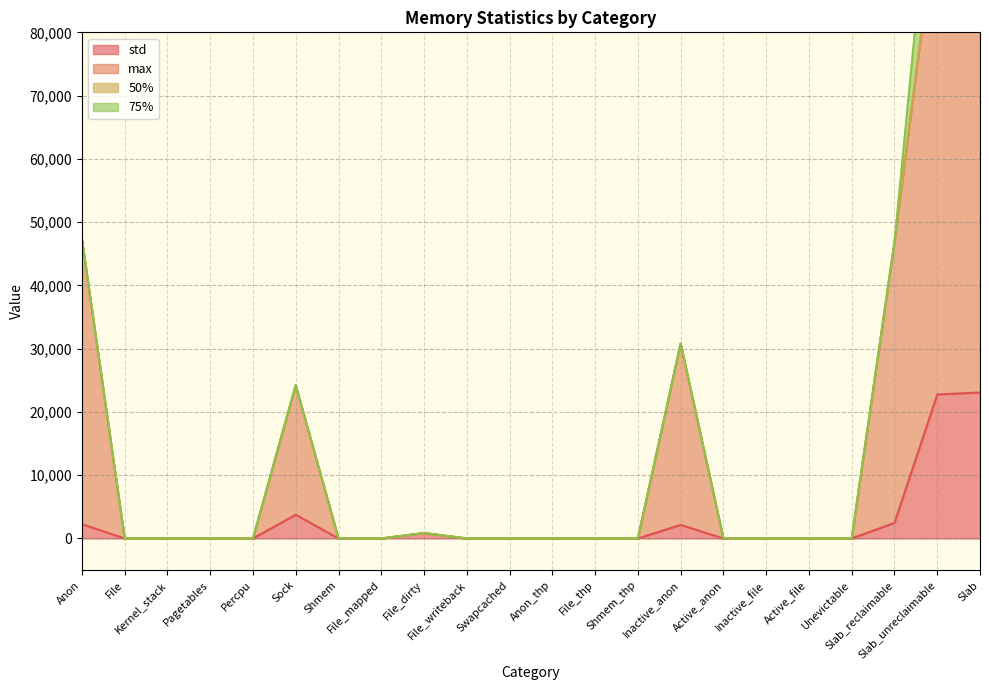

True or false: max and std cross at least once.

False